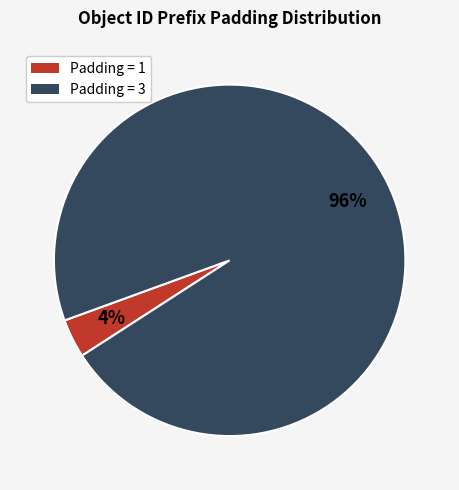

Is there any slice that represents more than half of the pie?

Yes